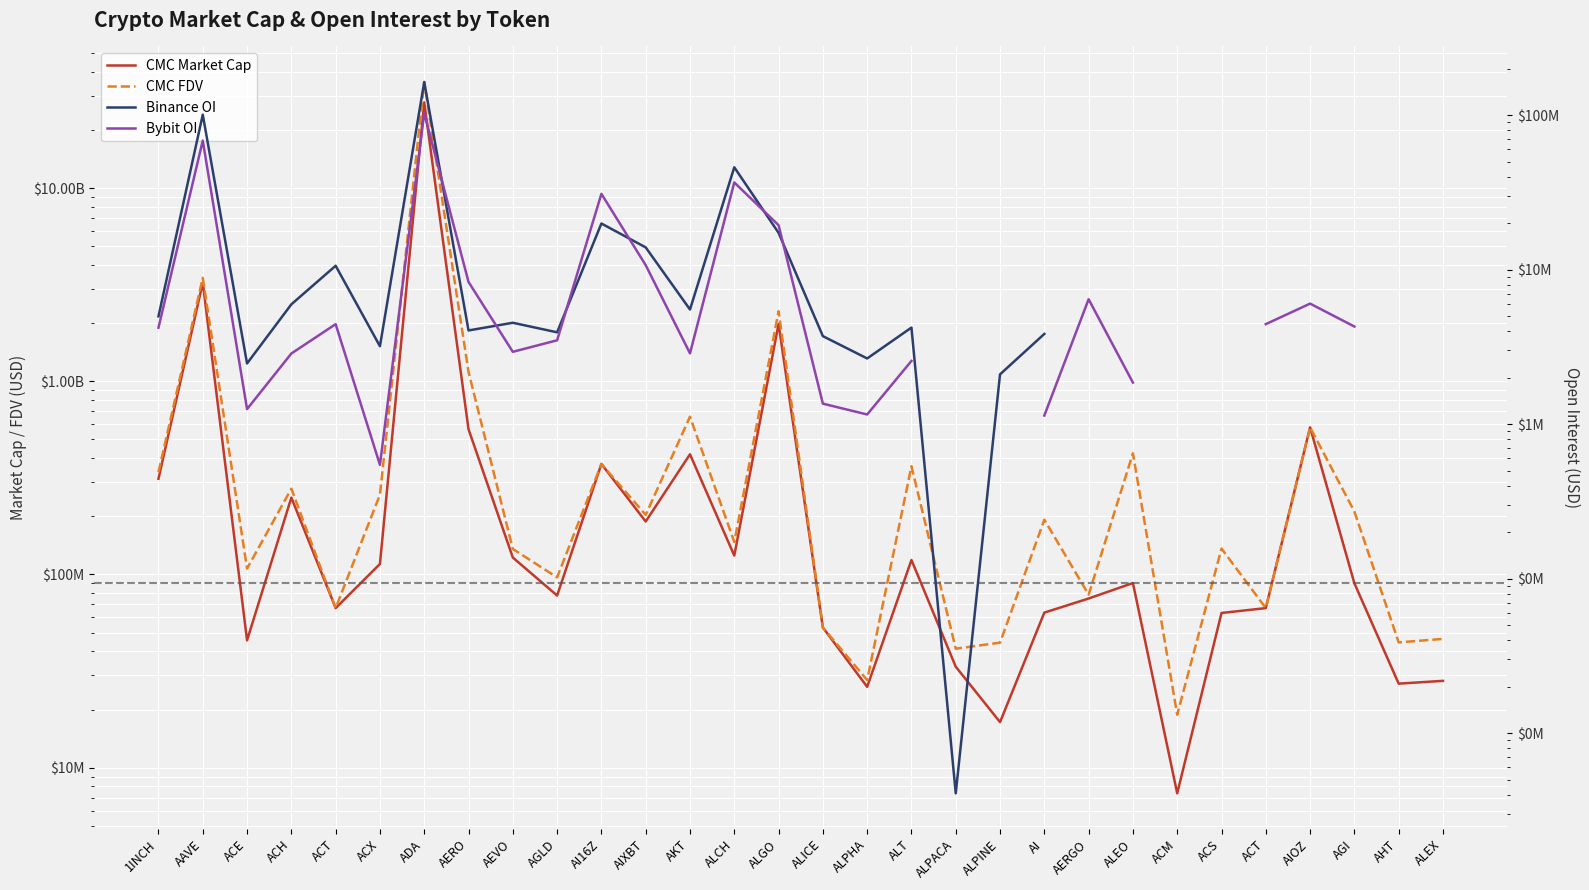

List the series in order of their peak value, highest first.

CMC FDV, CMC Market Cap, Binance OI, Bybit OI